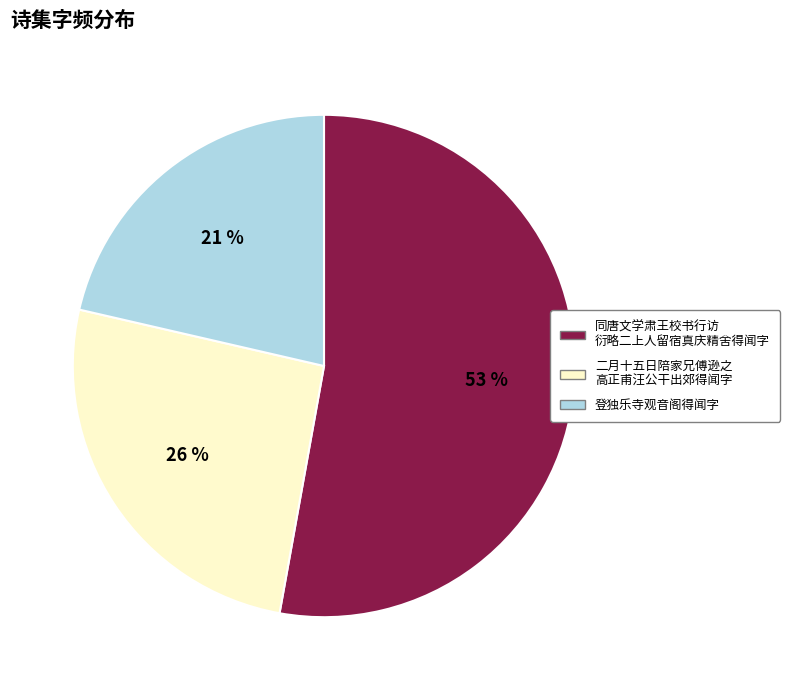

To the nearest percent, what is the average slice percentage?

33%